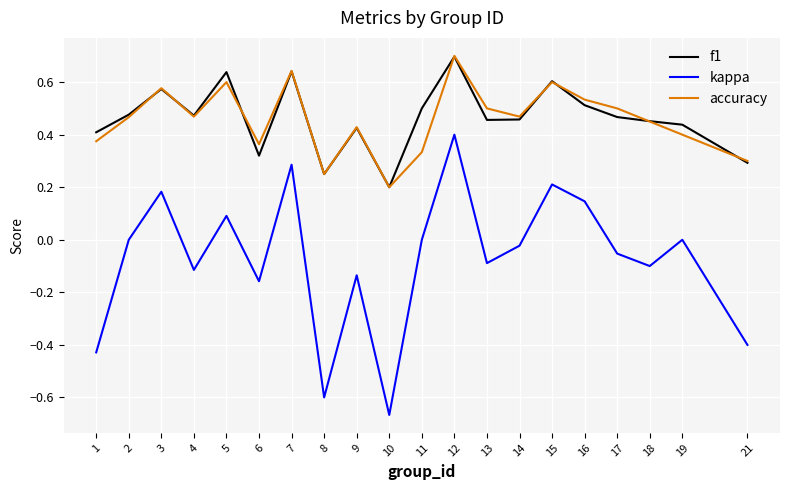

True or false: kappa and f1 cross at least once.

False